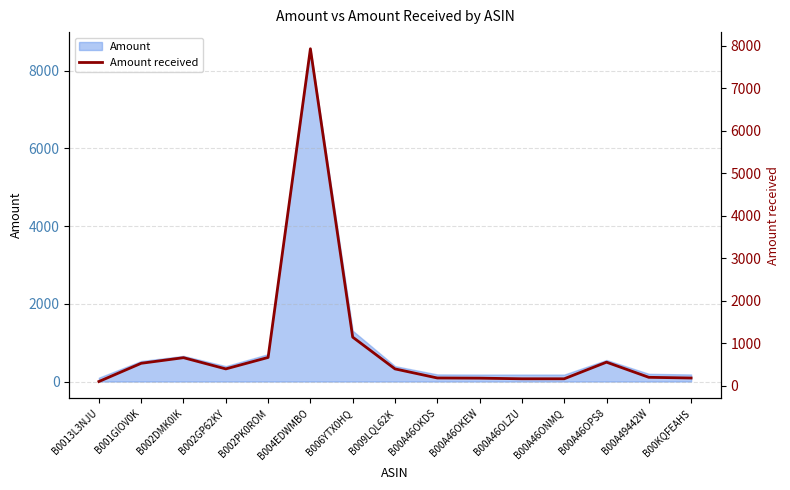

What is the change in value from B002DMK0IK to B002GP62KY?

-264.0